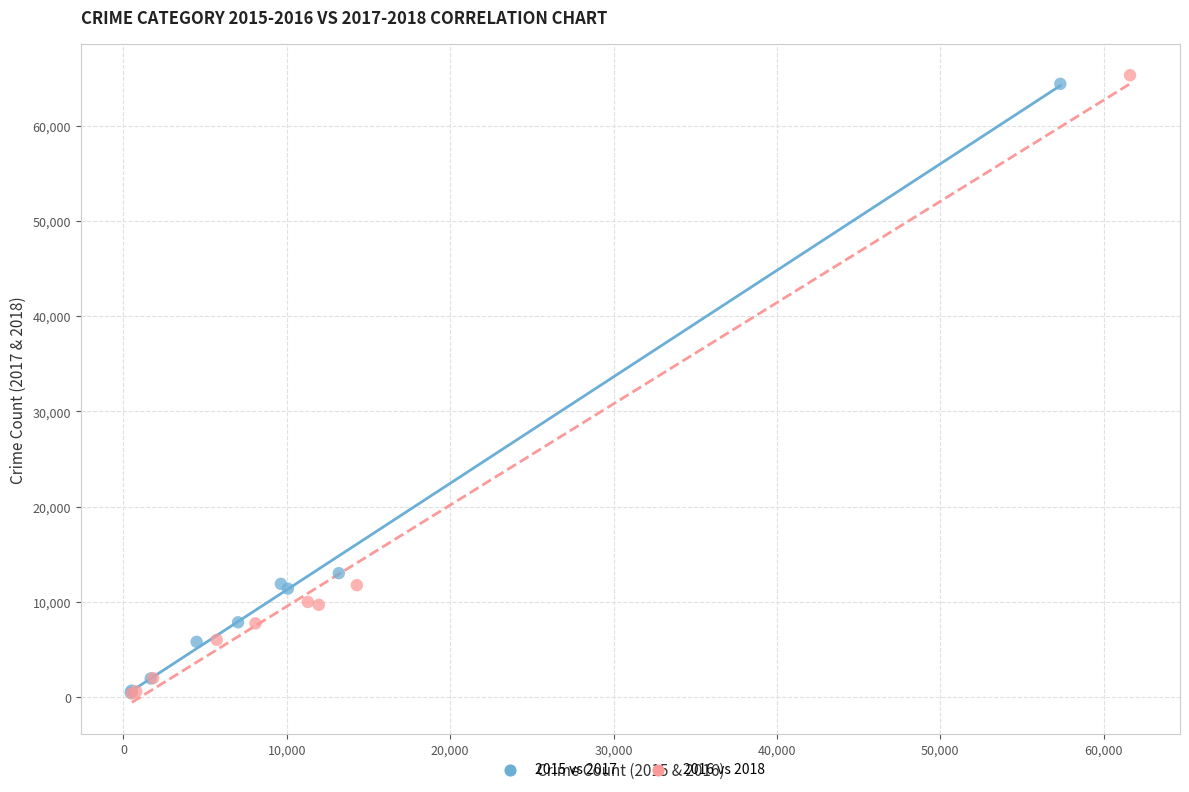

Which series has the largest Y range (max minus min)?

2016 vs 2018